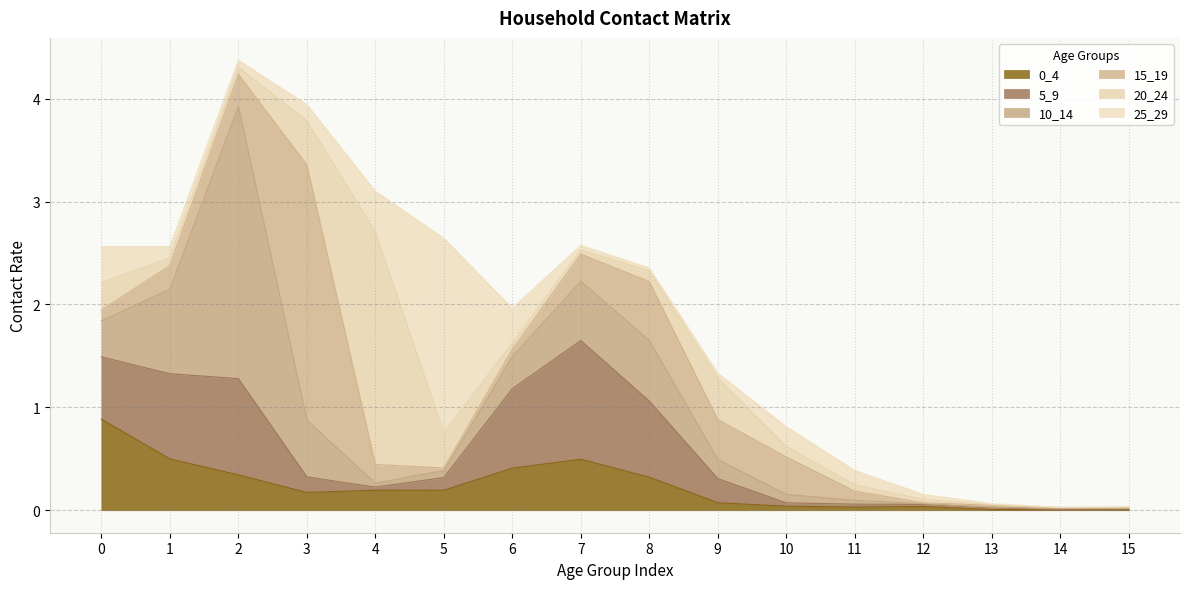

At which label is 10_14 closest to 1?

1